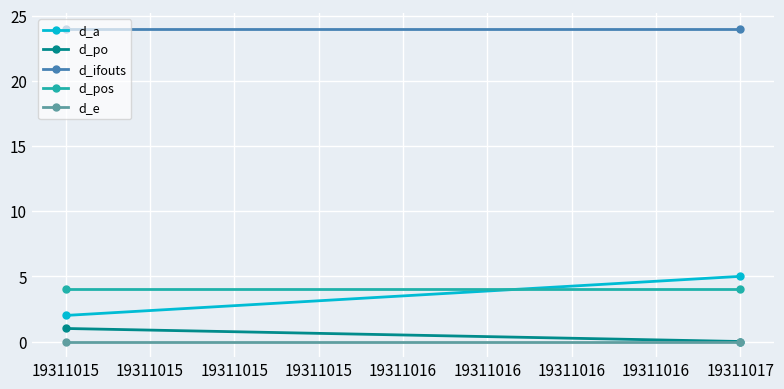

What is the highest value of the d_ifouts series?

24